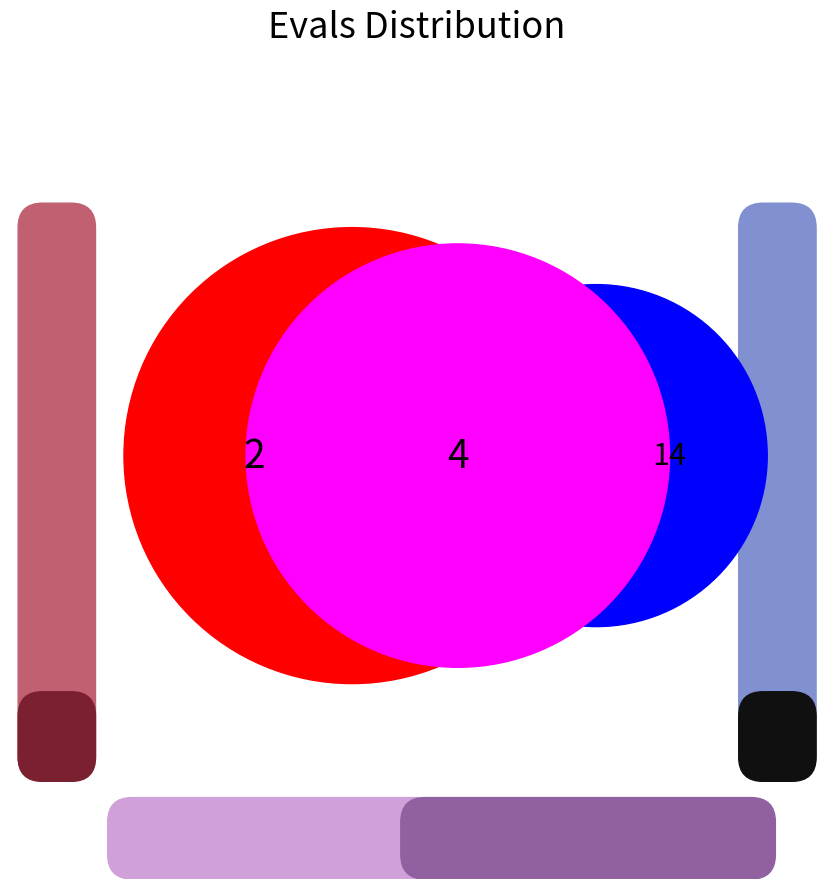

Is it true that evals=4 is 35% of the pie?

False